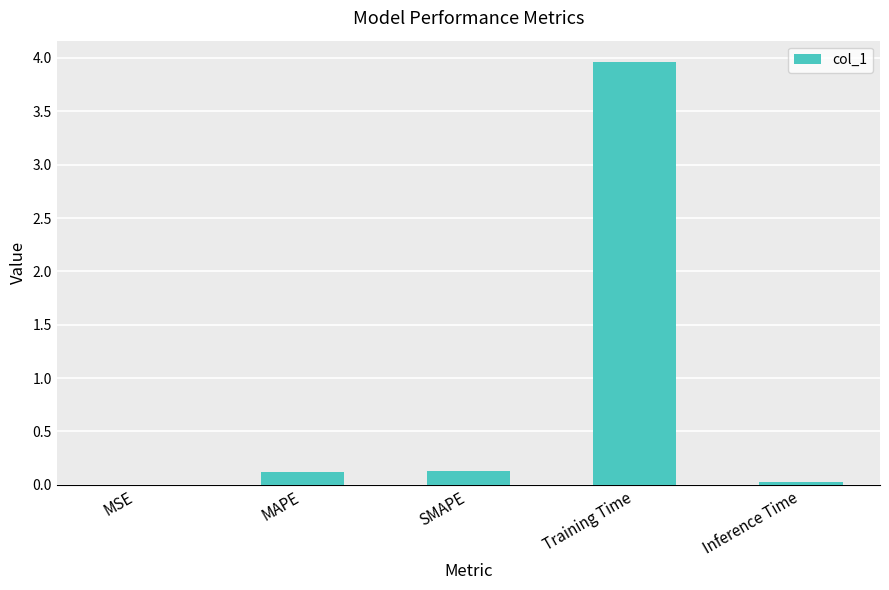

What is the sum of the values at SMAPE and Training Time?

4.1